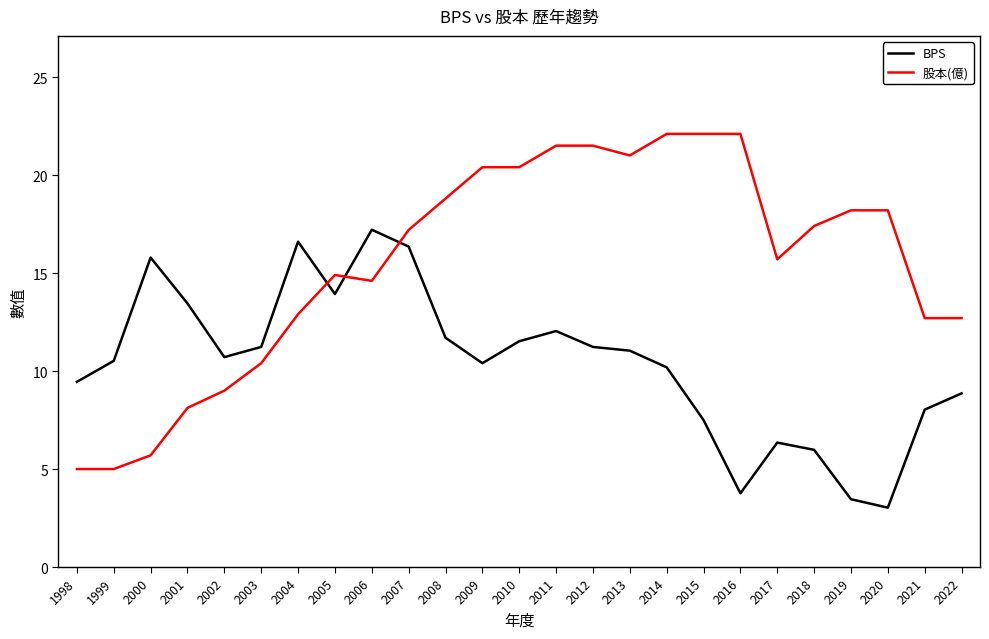

Where do BPS and 股本(億) first cross each other?

2004 and 2005